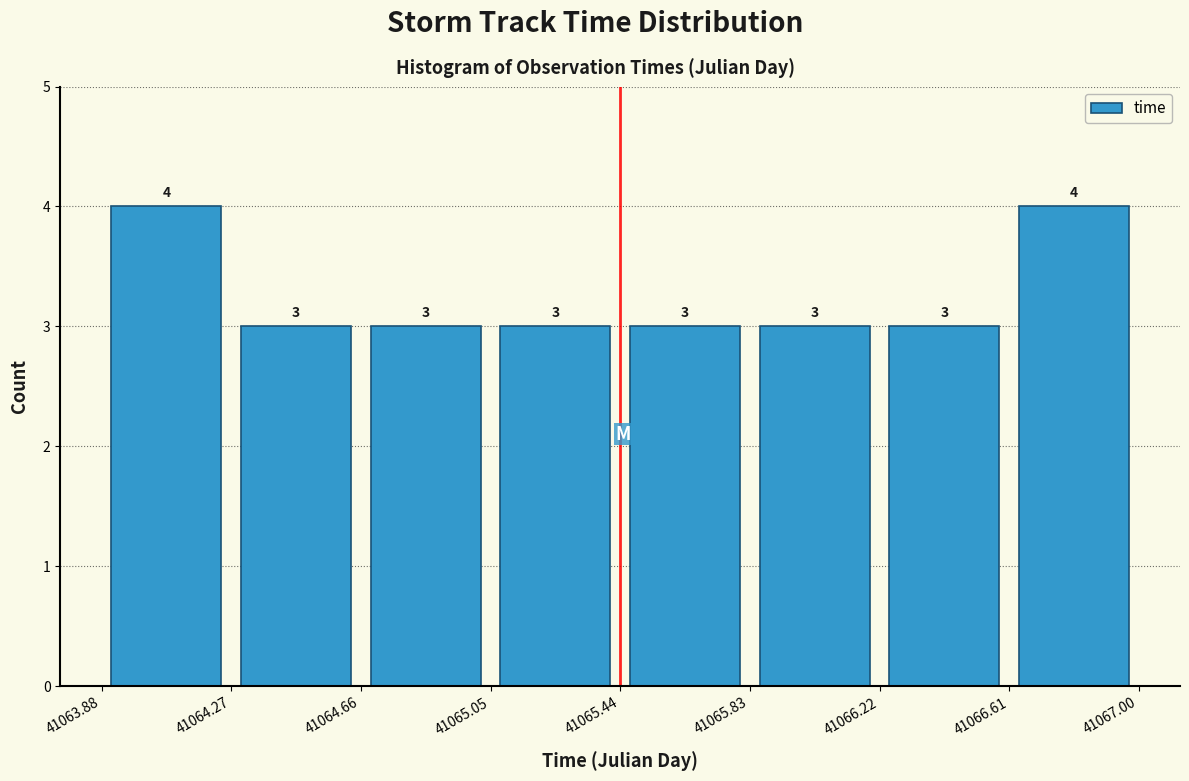

What is the height of the bar covering 41065.83 to 41066.22 on the x-axis?

3